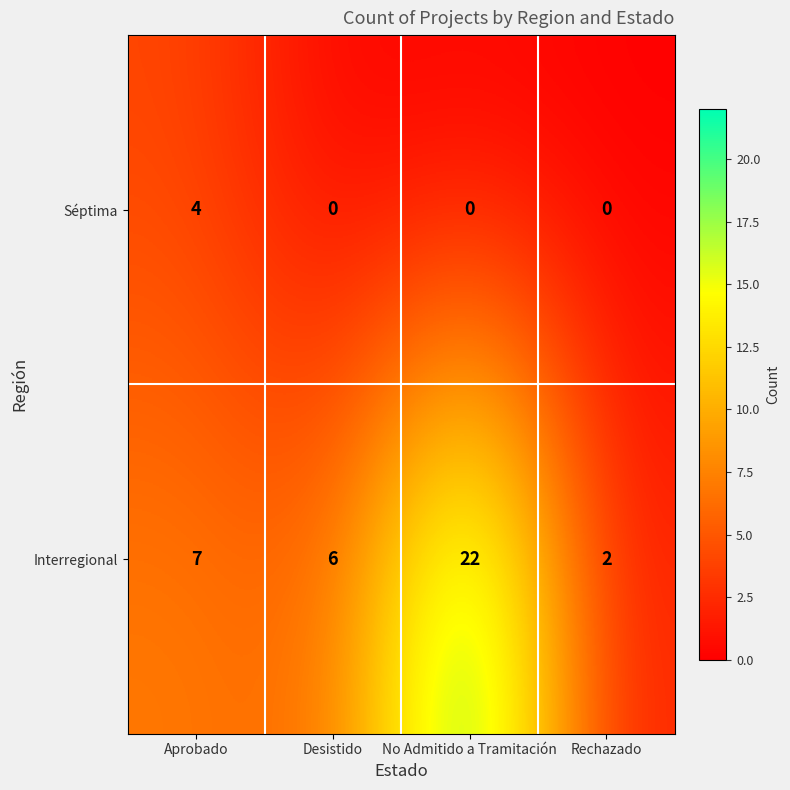

Reading left to right, what are all the values shown in this chart?

Séptima: 4	0	0	0
Interregional: 7	6	22	2